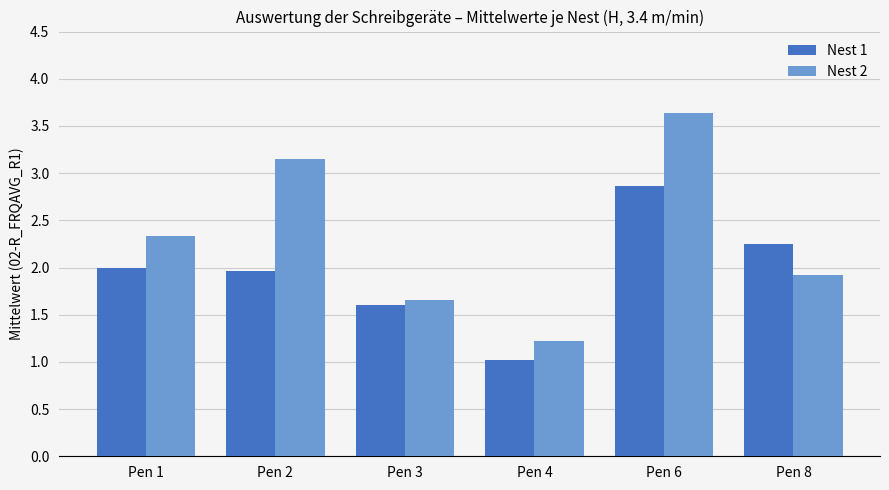

What is the total value across all series at Pen 8?

4.2